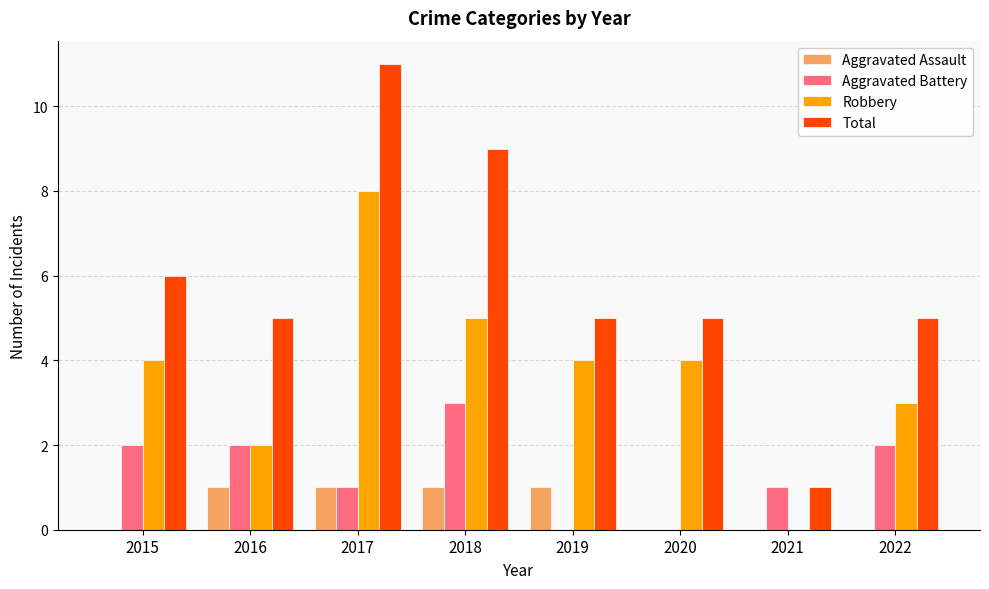

Which series has the largest total across all categories?

Total